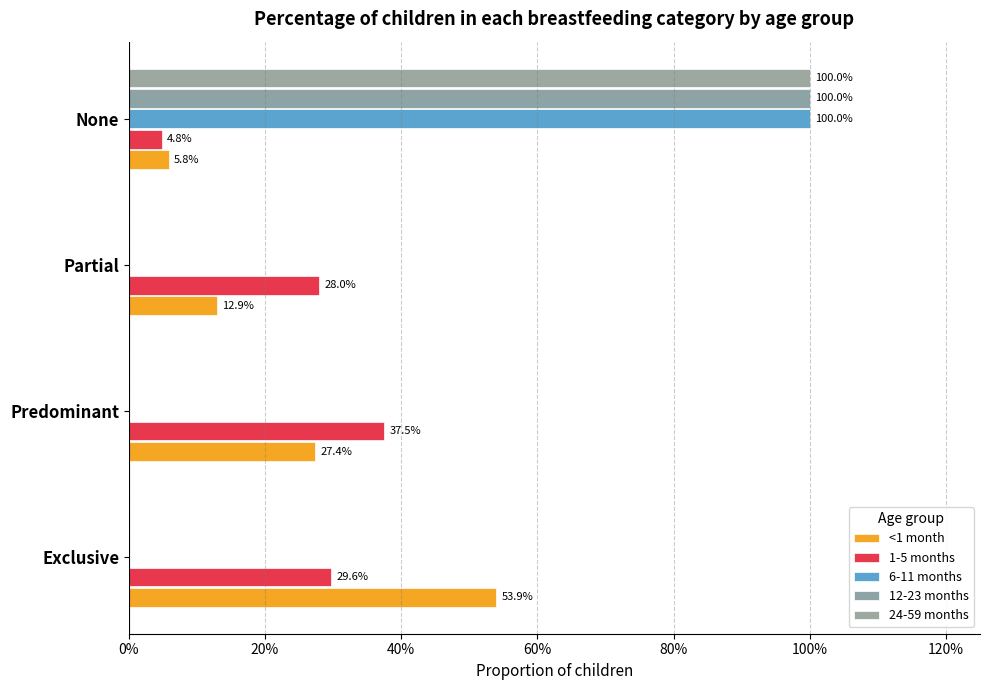

What are all the series names shown in the legend?

<1 month, 1-5 months, 6-11 months, 12-23 months, 24-59 months